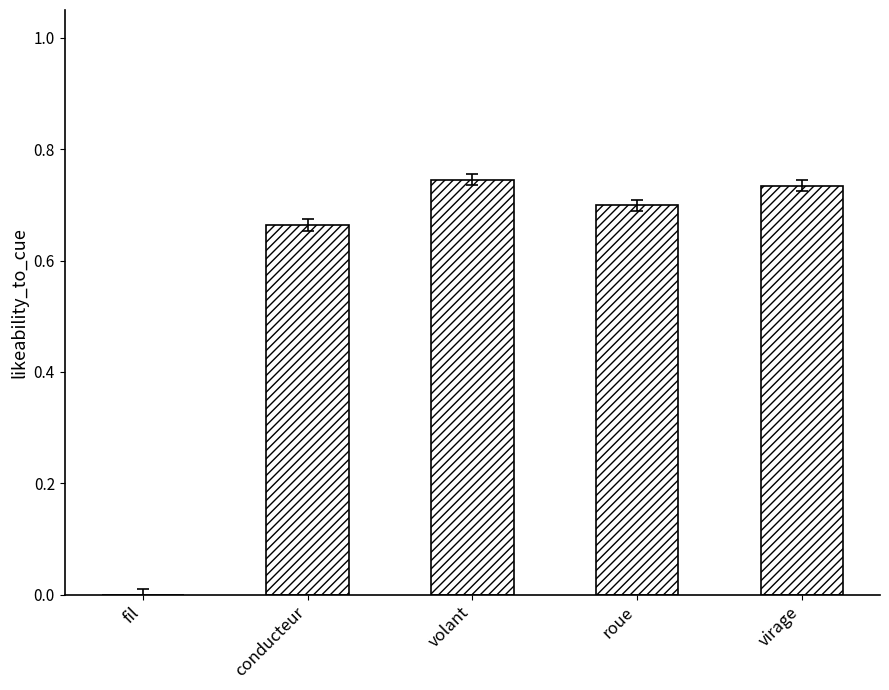

What is the sum of the values at virage and volant?

1.5